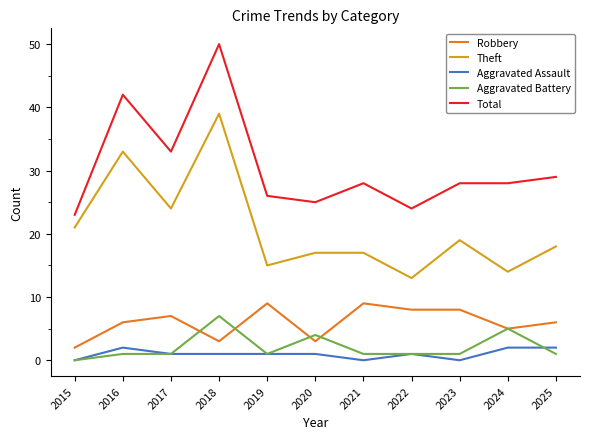

At which category does the chart reach its peak across all series?

2018